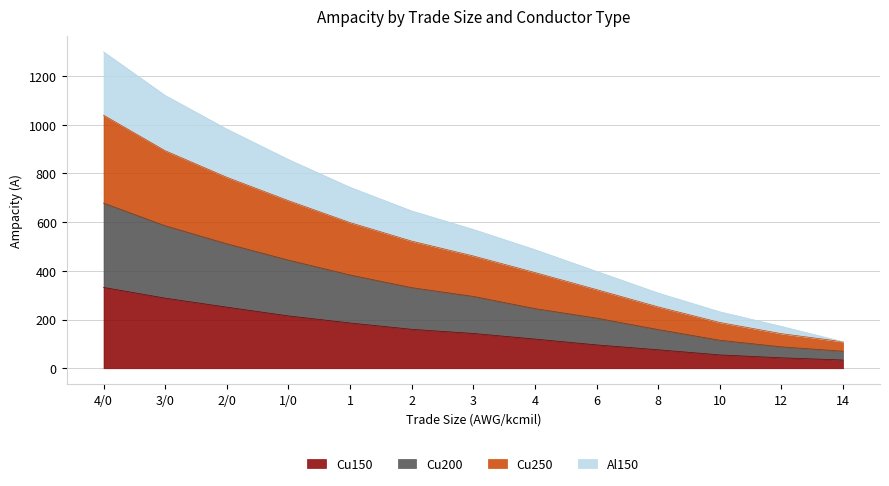

At which label does Cu150 reach its peak?

4/0